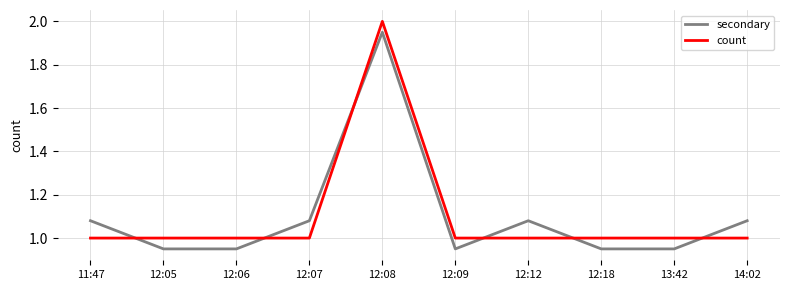

Rank the series by their maximum value, from lowest to highest.

secondary, count